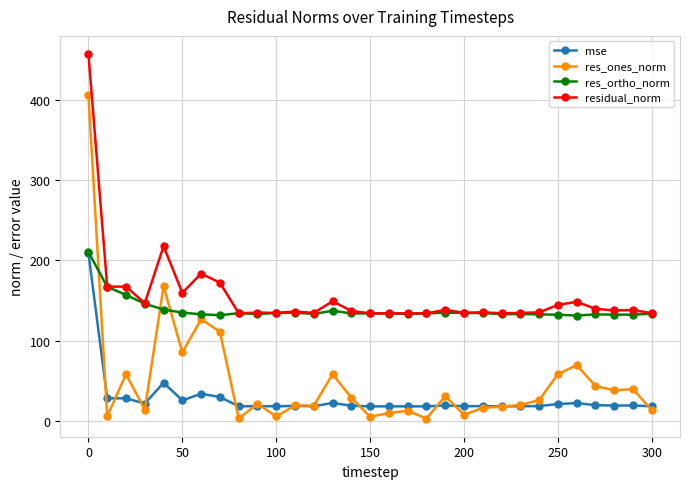

True or false: mse and residual_norm intersect in this chart.

False